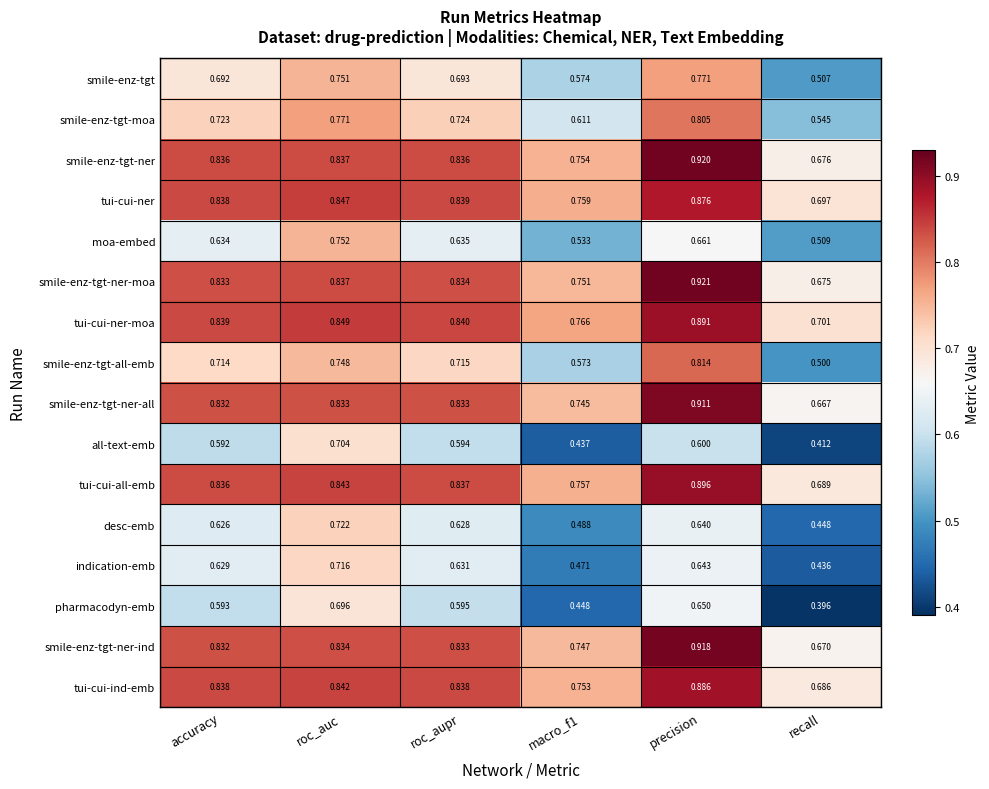

Rank the series at recall from lowest to highest value.

pharmacodyn-emb, all-text-emb, indication-emb, desc-emb, smile-enz-tgt-all-emb, smile-enz-tgt, moa-embed, smile-enz-tgt-moa, smile-enz-tgt-ner-all, smile-enz-tgt-ner-ind, smile-enz-tgt-ner-moa, smile-enz-tgt-ner, tui-cui-ind-emb, tui-cui-all-emb, tui-cui-ner, tui-cui-ner-moa